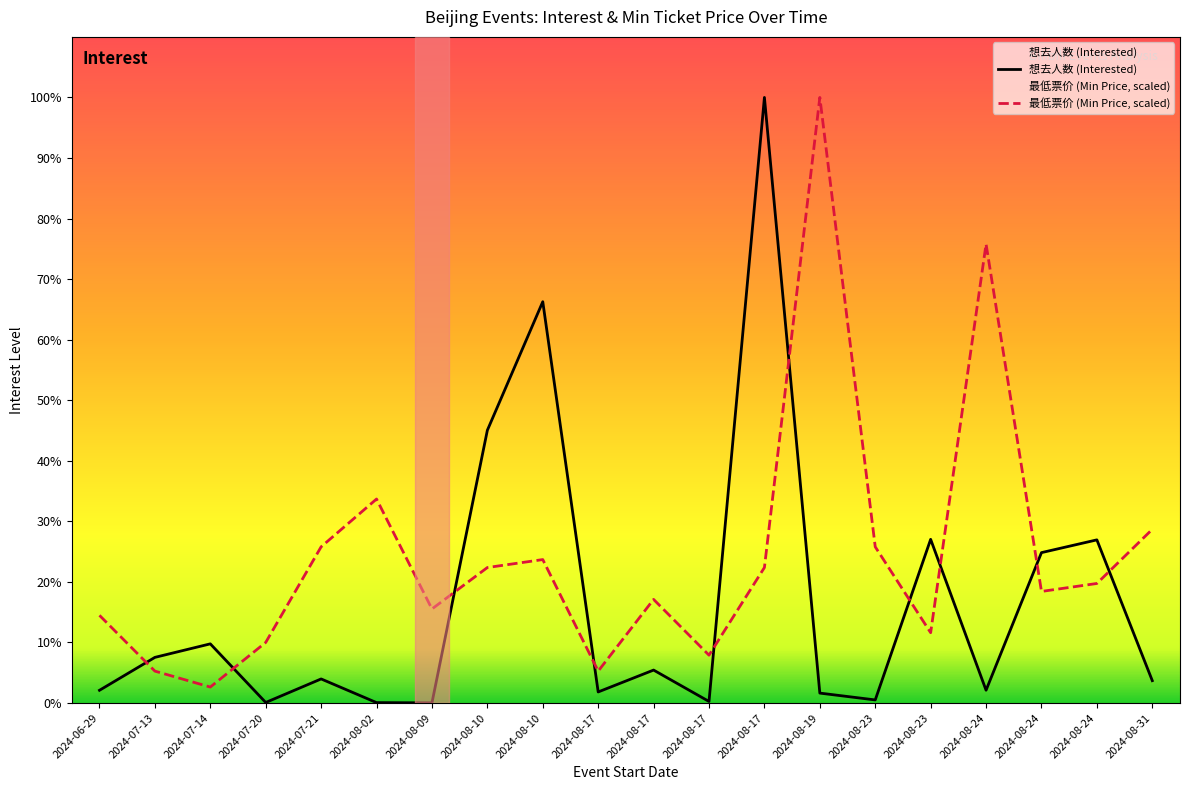

The 最低票价 (Min Price) series shows 567.5 at 2024-07-20. True or false?

False